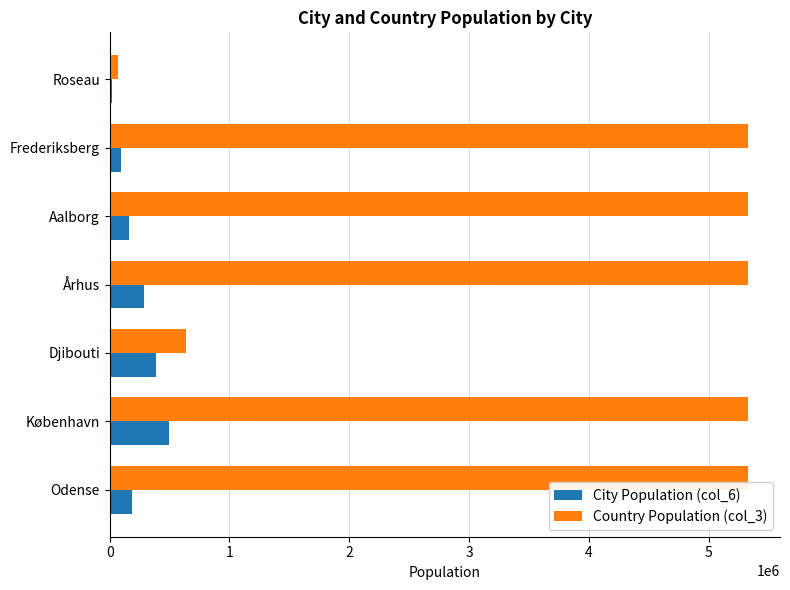

The value of City Population (col_6) at Djibouti is 555213. True or false?

False